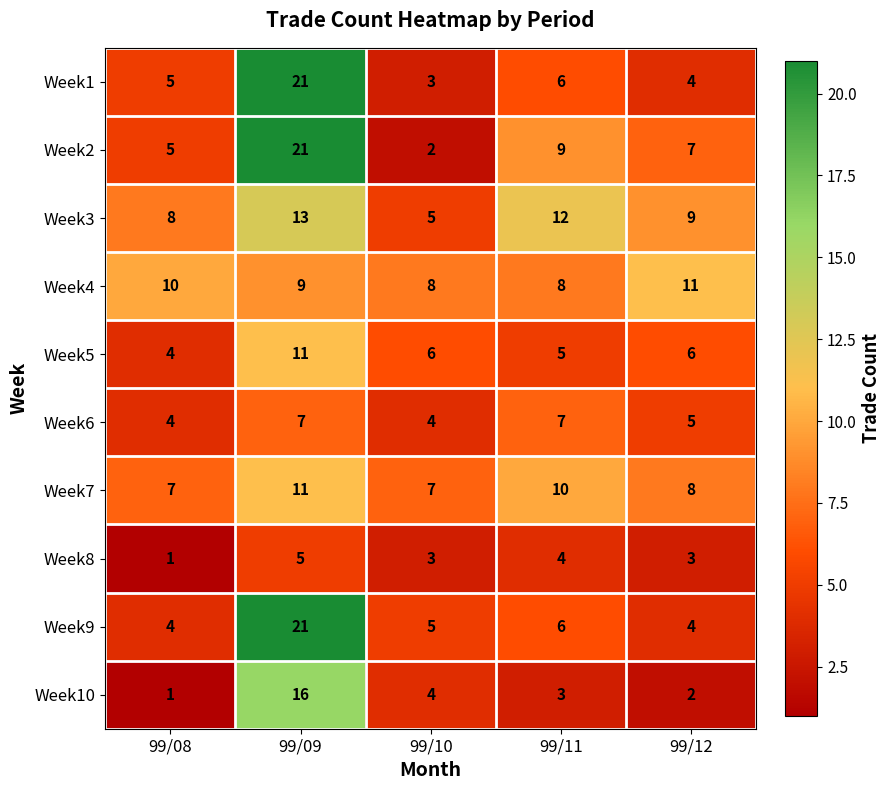

Is it true that Week8 equals 1 at 99/08?

True